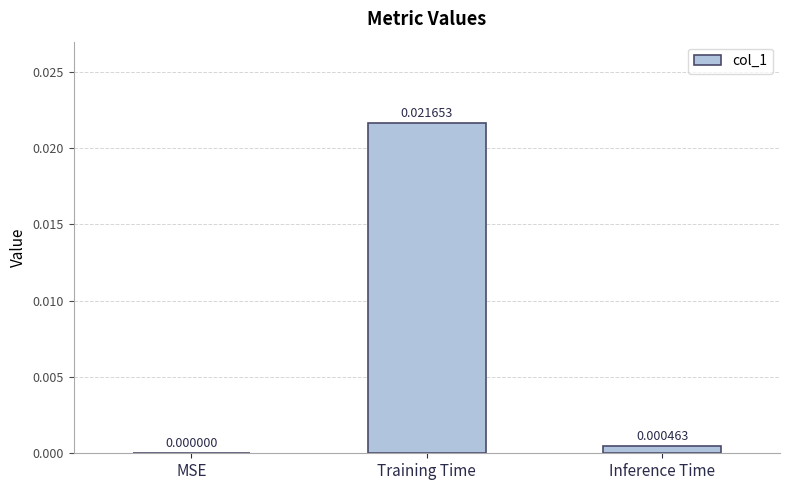

Between Training Time and Inference Time, which is larger?

Training Time